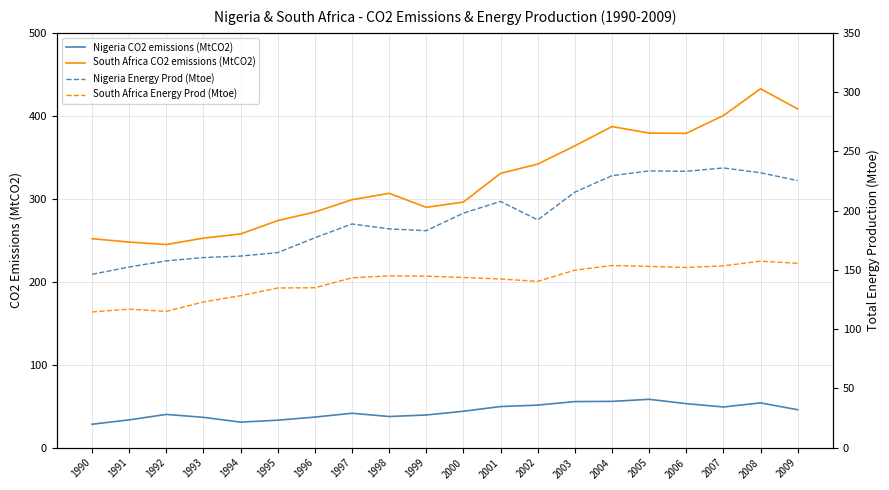

Which has a higher value, 2008 or 1993?

2008